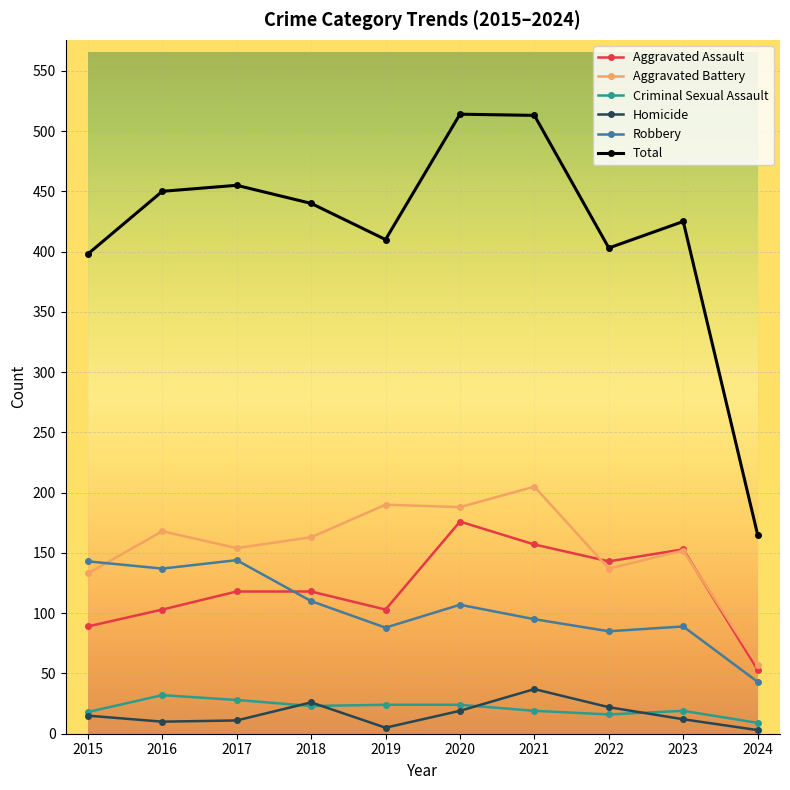

What is the value of the Criminal Sexual Assault point at the 4th from the left?

23